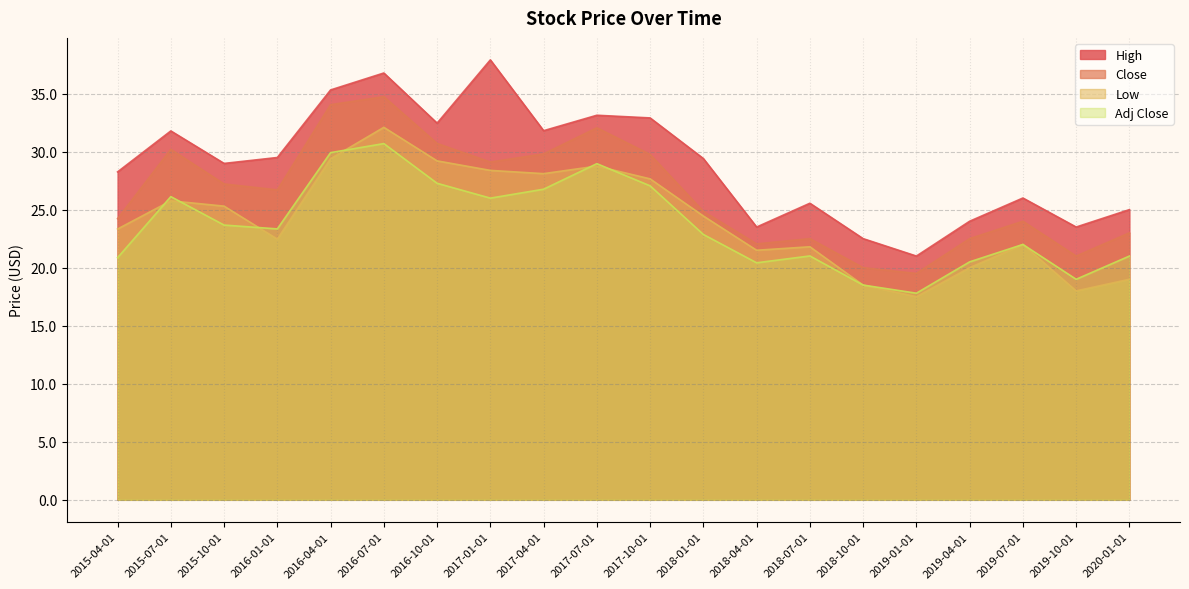

What is the difference between the second highest and minimum values in the Low series?

11.9